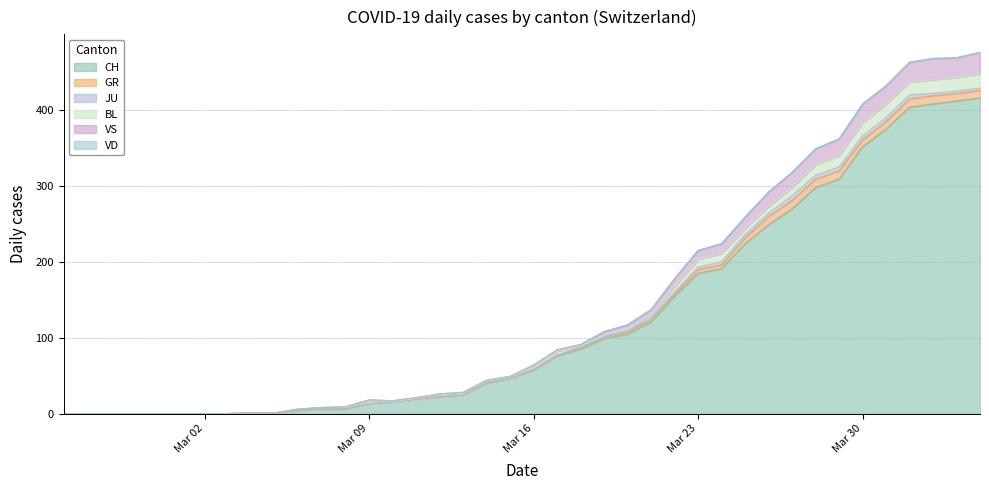

Between 25 and 34, which is larger?

34